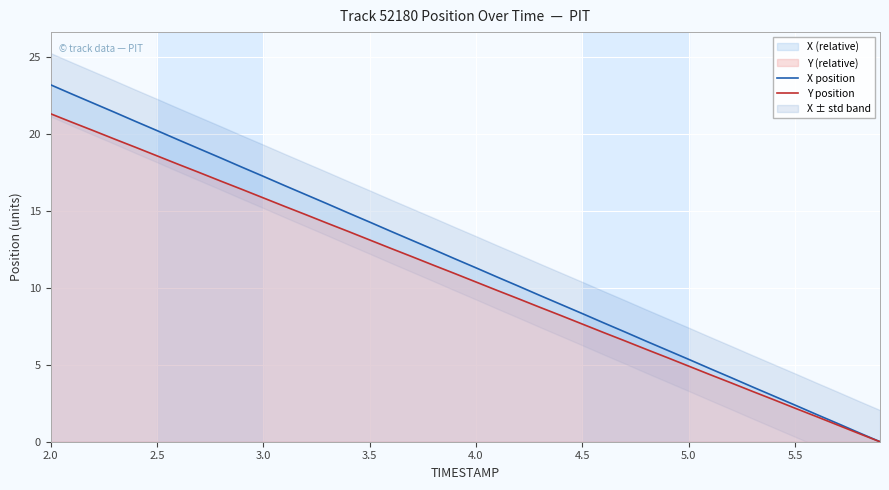

What position from the left is 2.0?

1